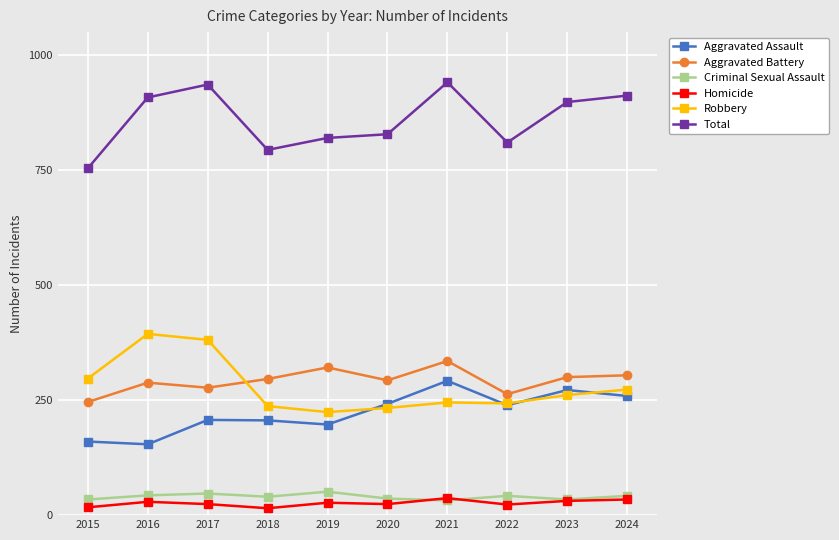

True or false: Aggravated Battery has more than 1 interior local peaks.

True